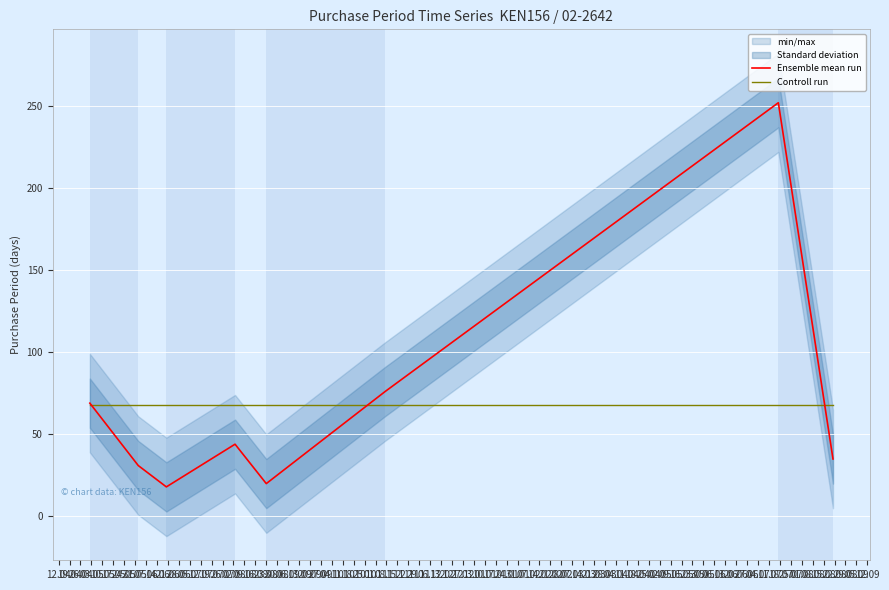

True or false: Ensemble mean run has more than 0 interior local peaks.

True